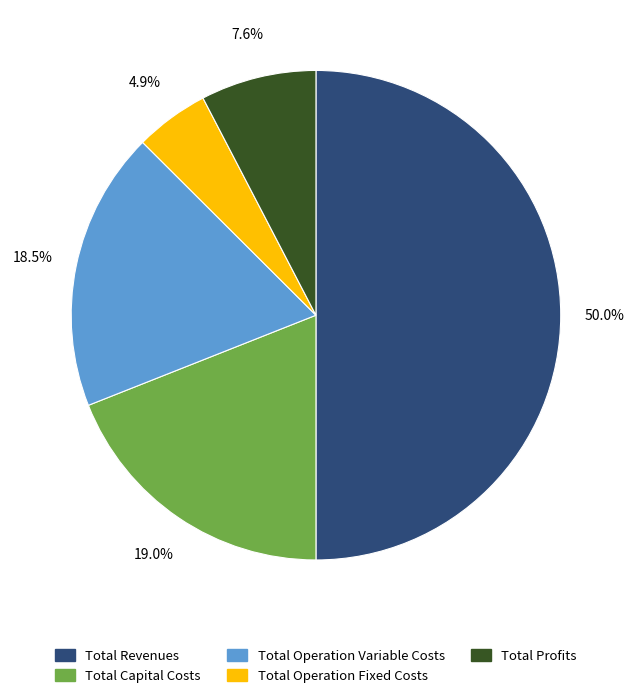

Which slice is the smallest?

Total Operation Fixed Costs